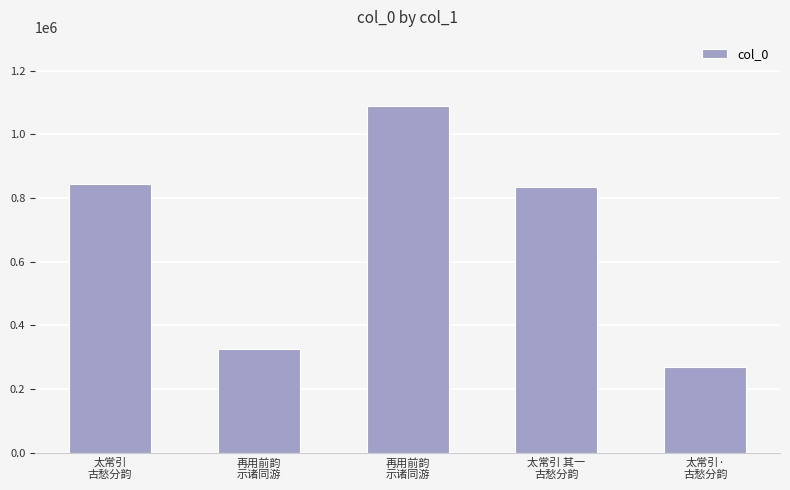

How many series are shown in this chart?

1